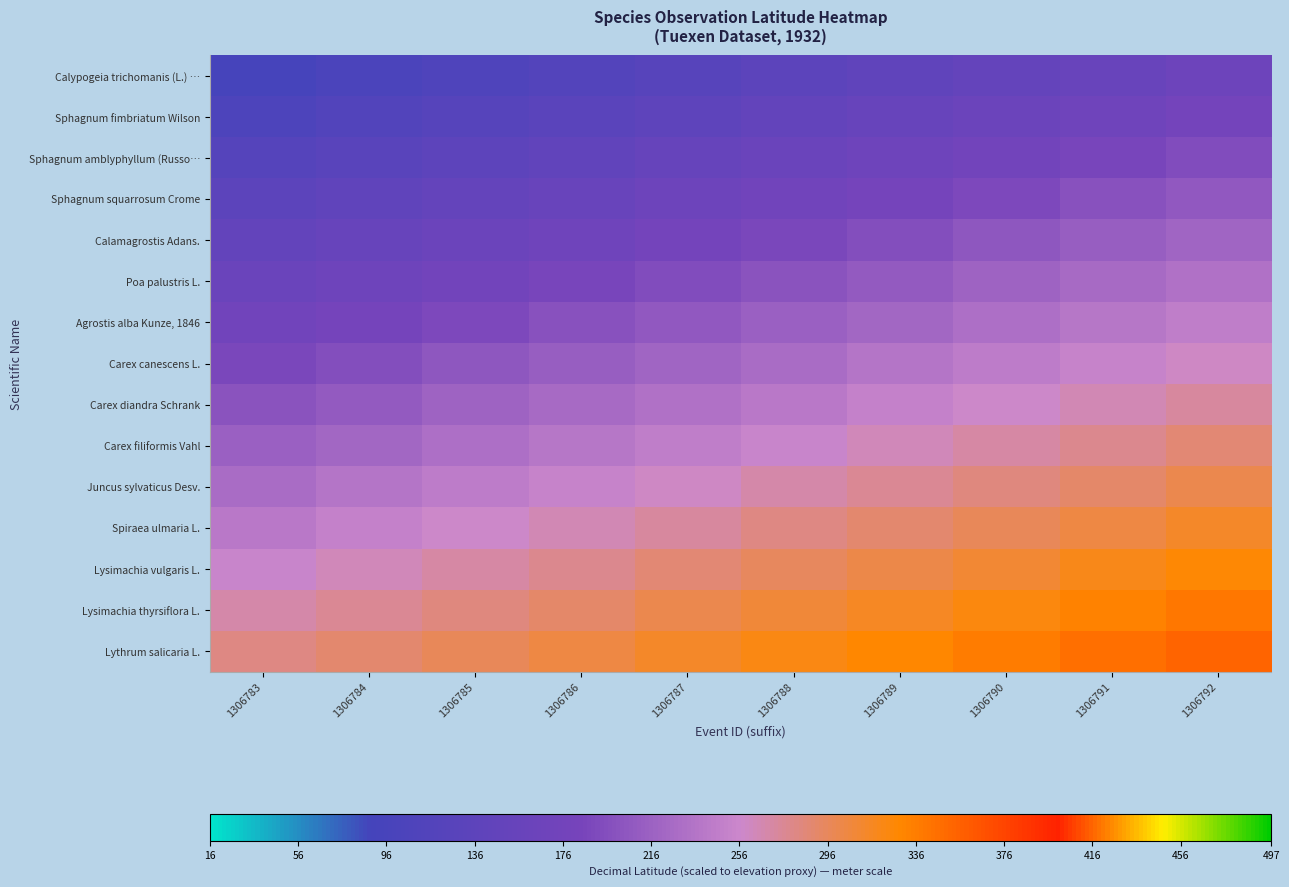

Between 1306791 and 1306786, which is larger?

1306791